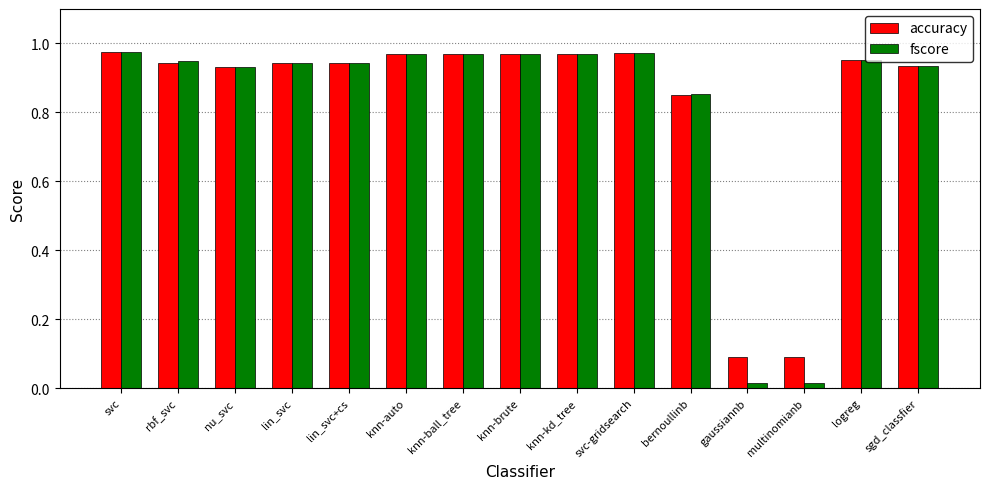

Which series changed the most between lin_svc+cs and multinomianb?

fscore